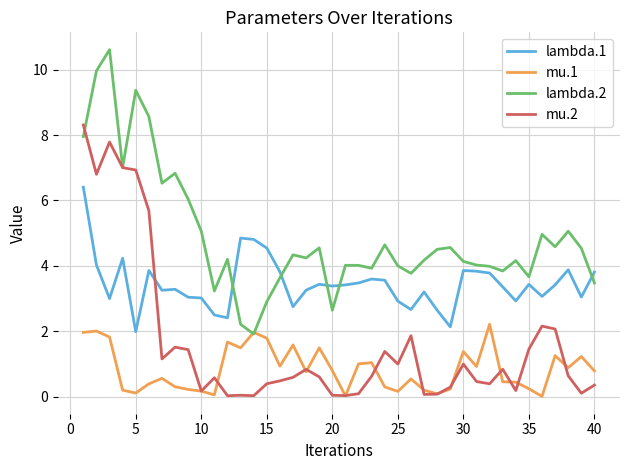

What are all the series names shown in the legend?

lambda.1, mu.1, lambda.2, mu.2